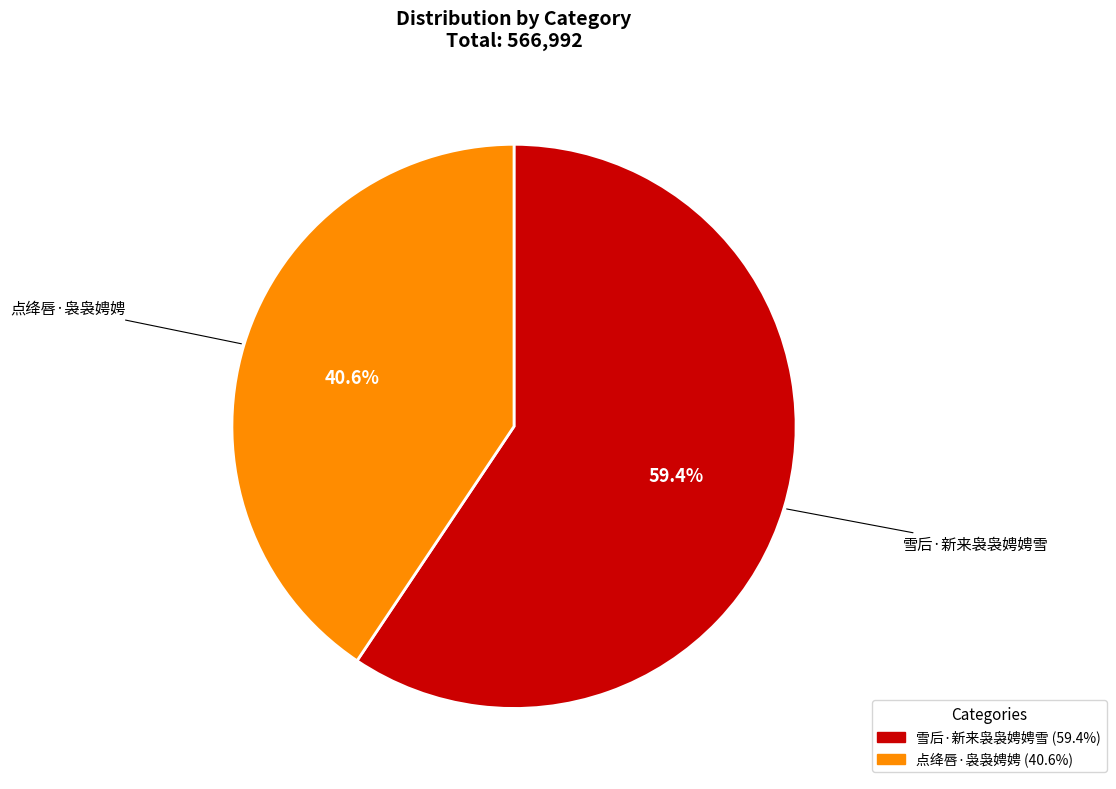

Is the sum of 点绛唇·袅袅娉娉 and 雪后·新来袅袅娉娉雪 greater than half?

Yes